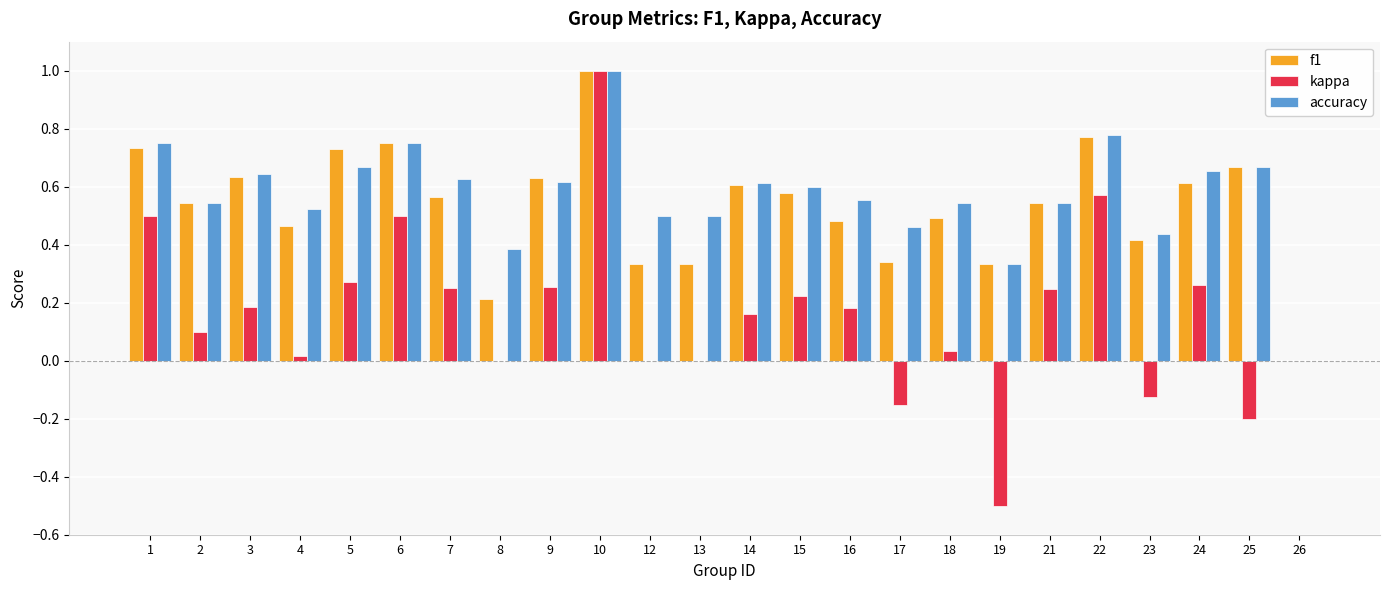

What is the sum of all accuracy values?

13.7